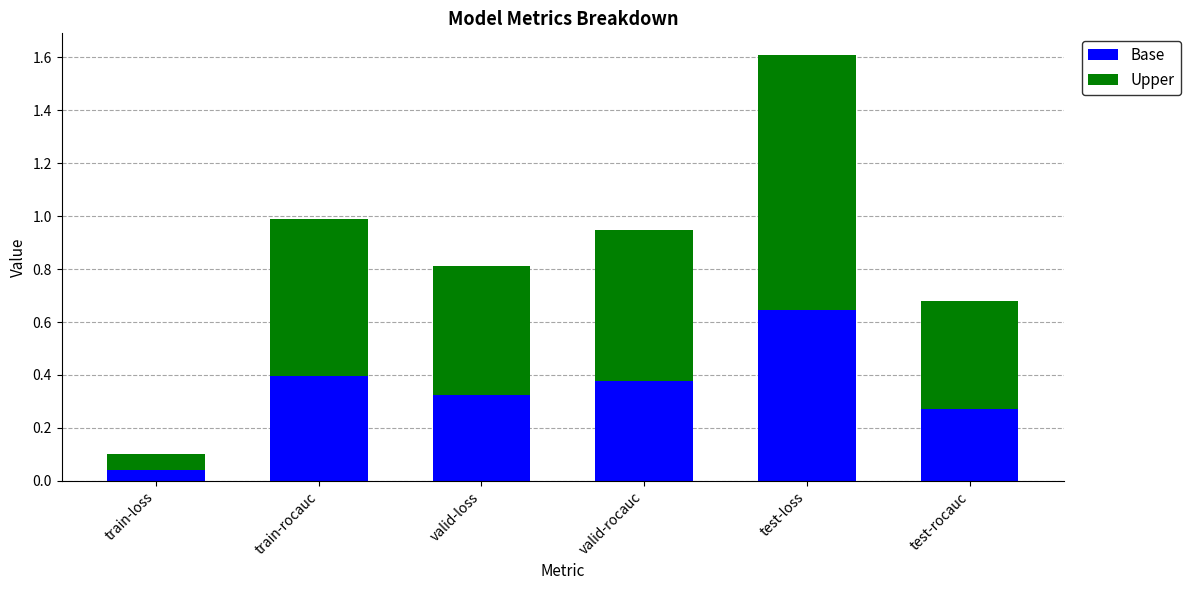

At which category is the sum across all series the highest?

test-loss